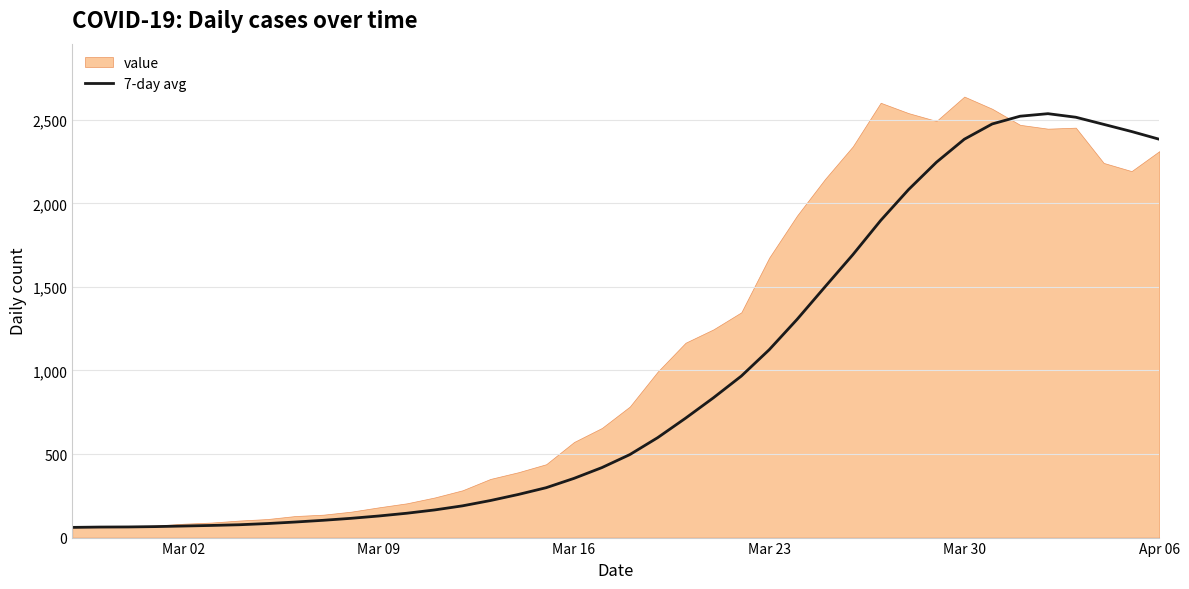

How many lines are shown in the chart?

1